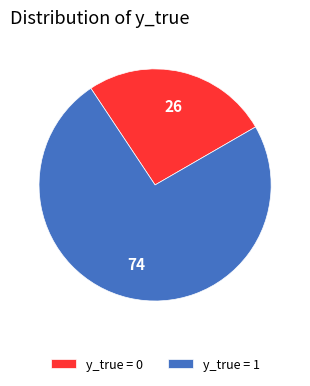

Count the number of slices in the pie.

2